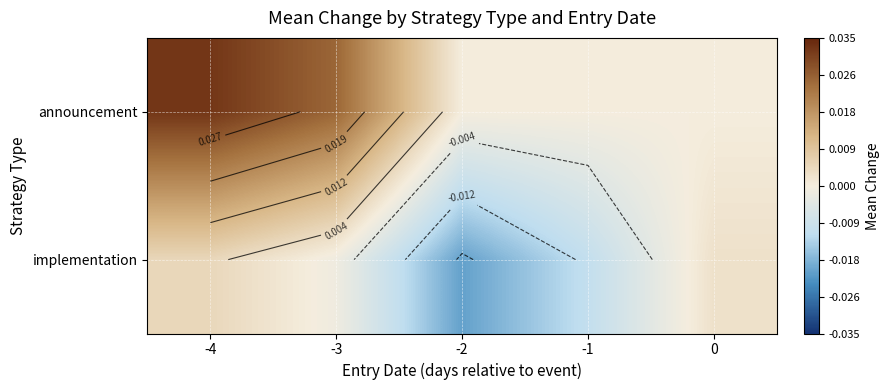

Which series has the largest range (max minus min)?

announcement